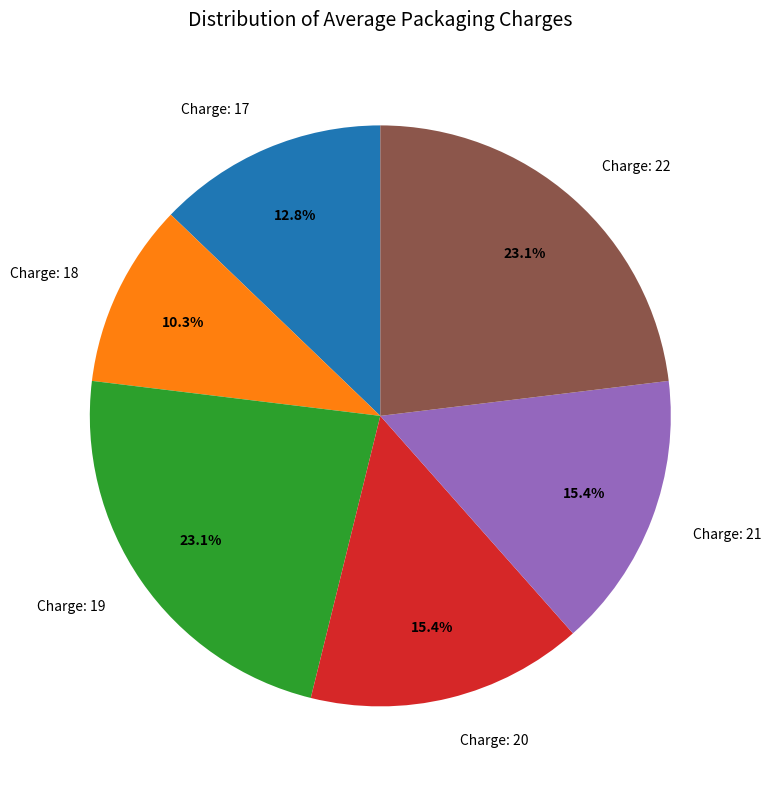

Is there any slice that represents more than half of the pie?

No